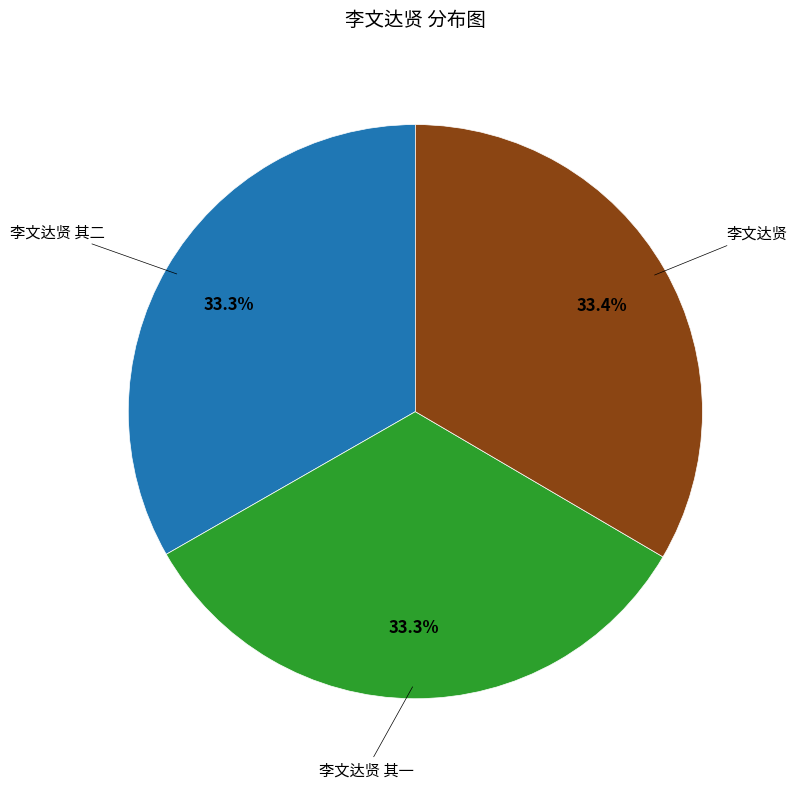

Does any single category account for the majority?

No